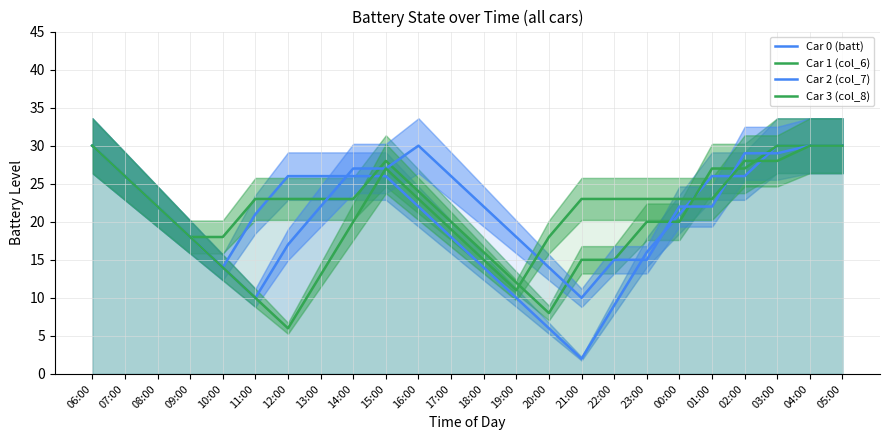

How many intersections are there between Car 2 (col_7) and Car 1 (col_6)?

8